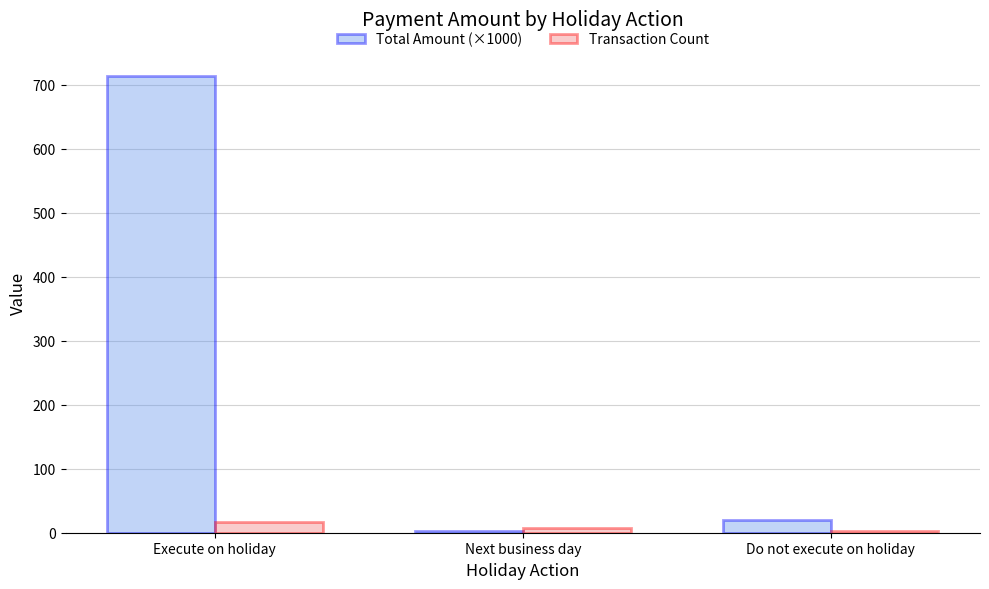

The value of Total Amount (×1000) at Do not execute on holiday is 19.8. True or false?

True